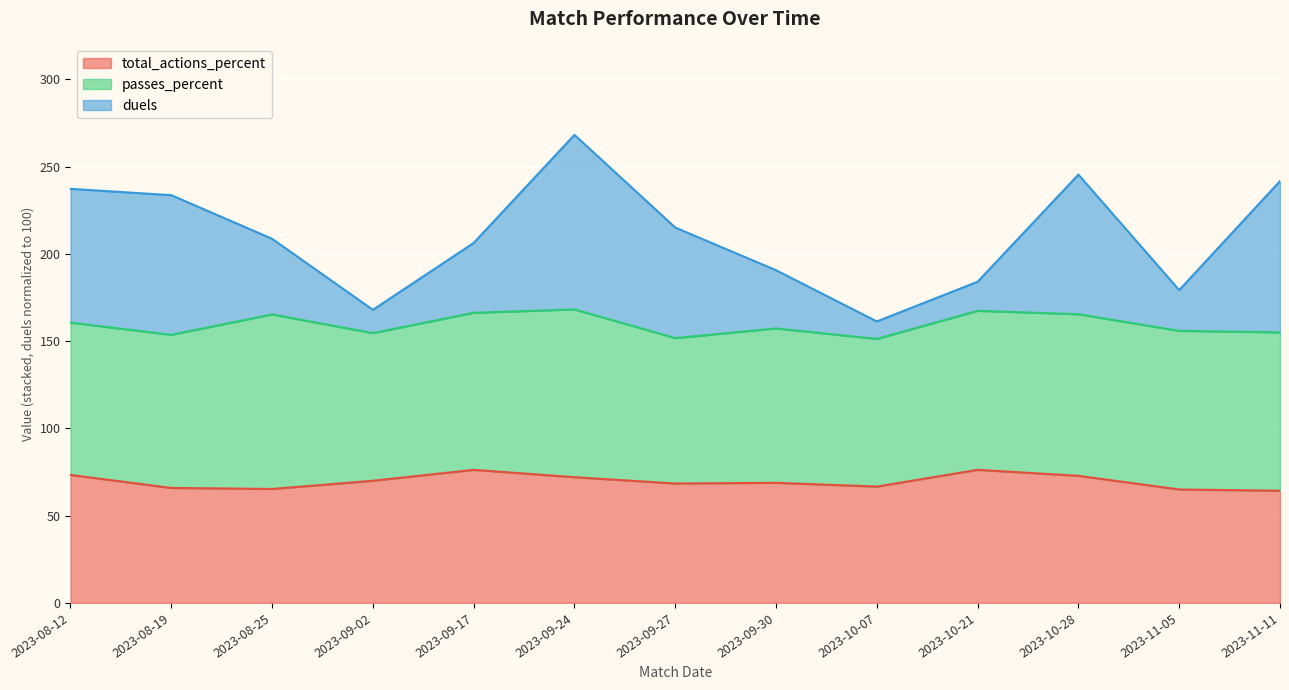

True or false: duels and total_actions_percent intersect in this chart.

False